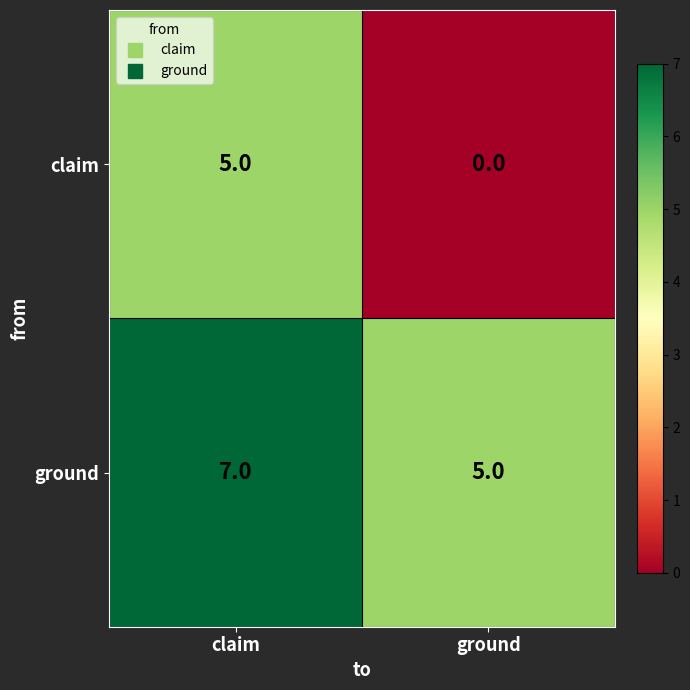

Reading left to right, what are all the values shown in this chart?

claim: 5	0
ground: 7	5